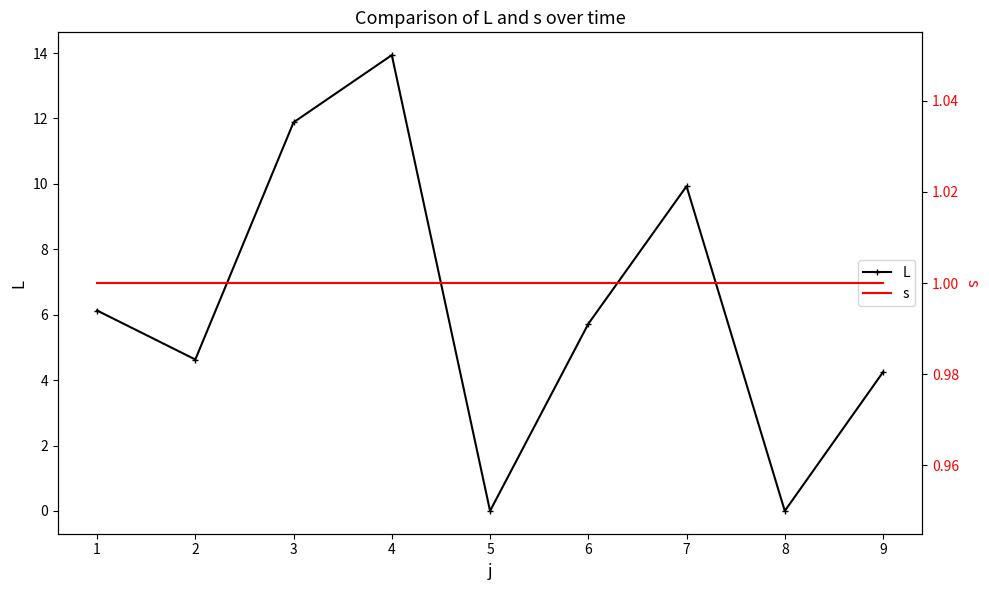

Reading right to left, what are all the values shown in this chart?

L: 4.2	0.0	9.9	5.7	0.0	13.9	11.9	4.6	6.1
s: 1.0	1.0	1.0	1.0	1.0	1.0	1.0	1.0	1.0